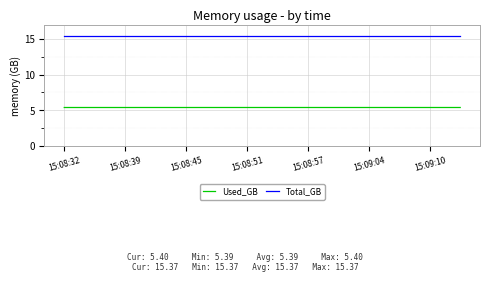

Which series has the largest range (max minus min)?

Used_GB